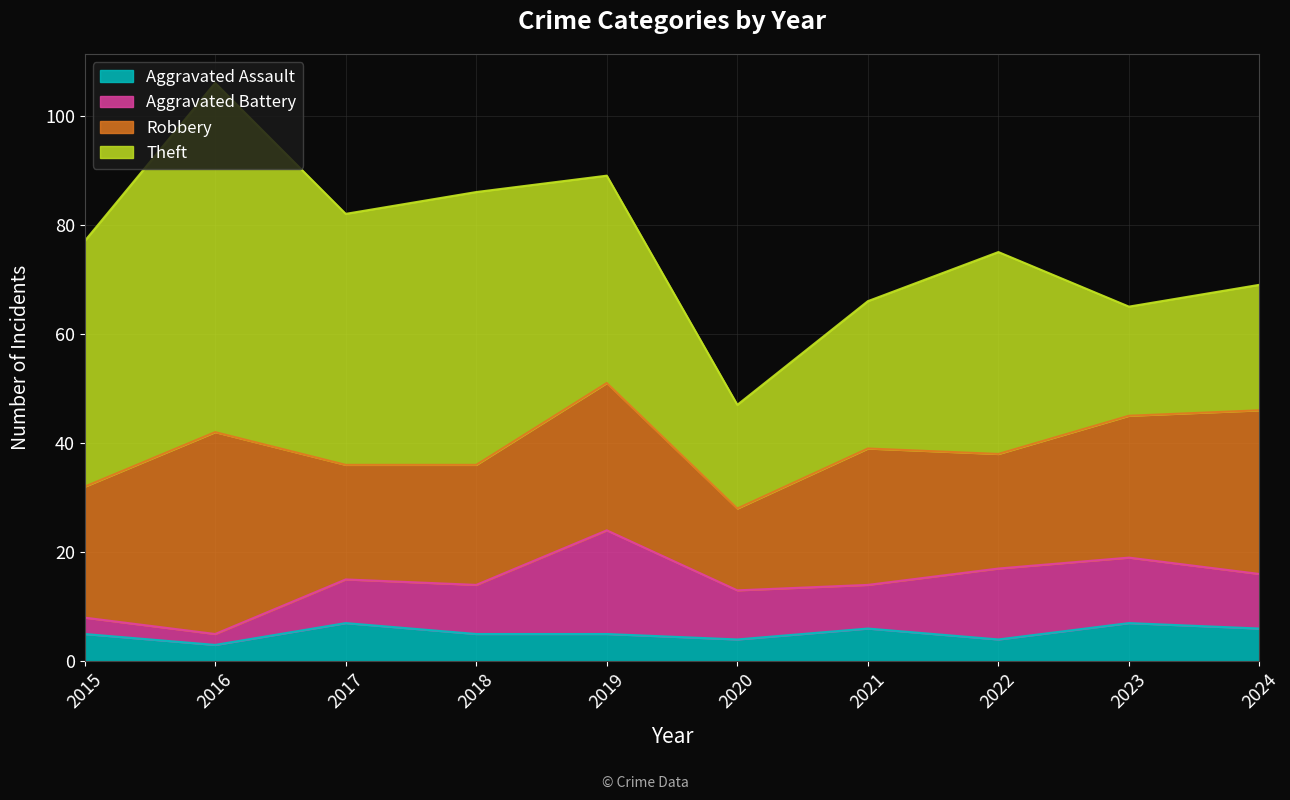

Reading right to left, what are all the values shown in this chart?

Aggravated Assault: 6	7	4	6	4	5	5	7	3	5
Aggravated Battery: 10	12	13	8	9	19	9	8	2	3
Robbery: 30	26	21	25	15	27	22	21	37	24
Theft: 23	20	37	27	19	38	50	46	64	45